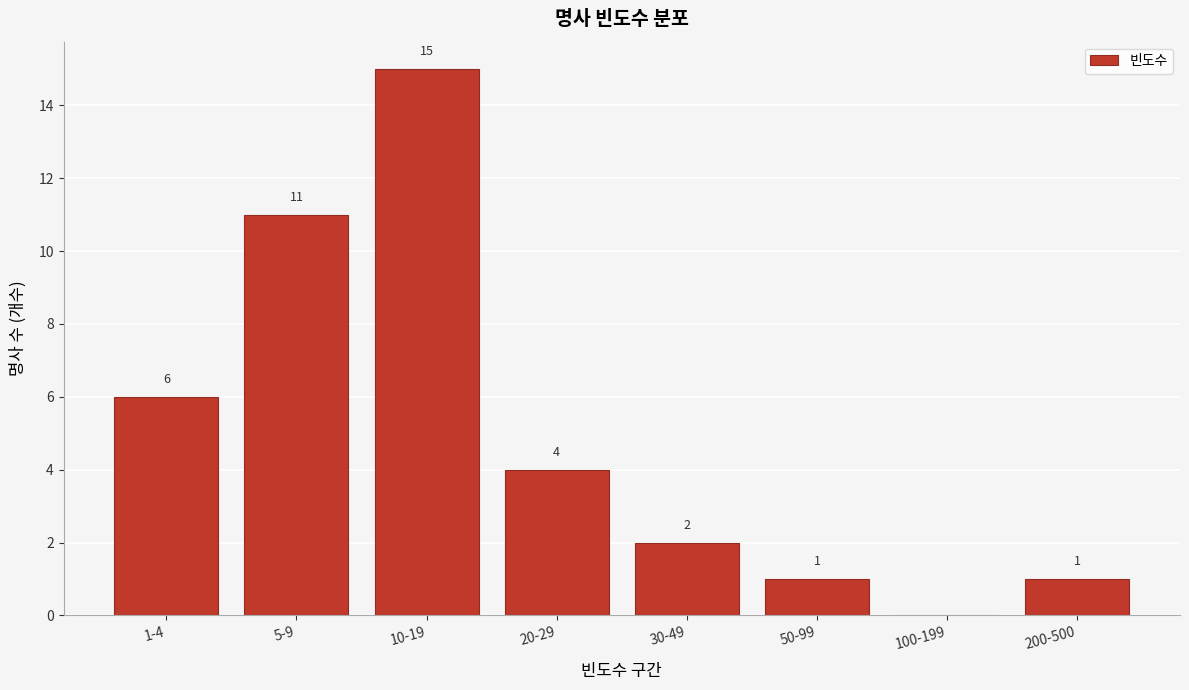

Reading right to left, transcribe all the data shown in this chart.

200-500=1	100-199=0	50-99=1	30-49=2	20-29=4	10-19=15	5-9=11	1-4=6